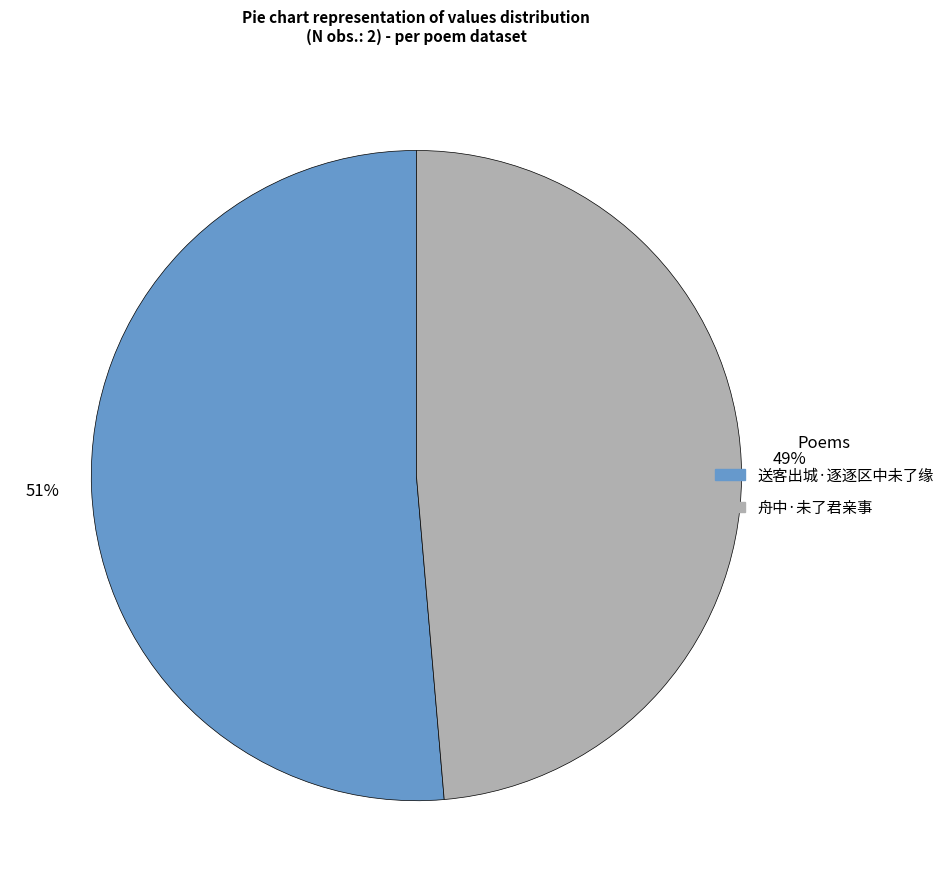

True or false: 送客出城·逐逐区中未了缘 accounts for 66% of the total.

False